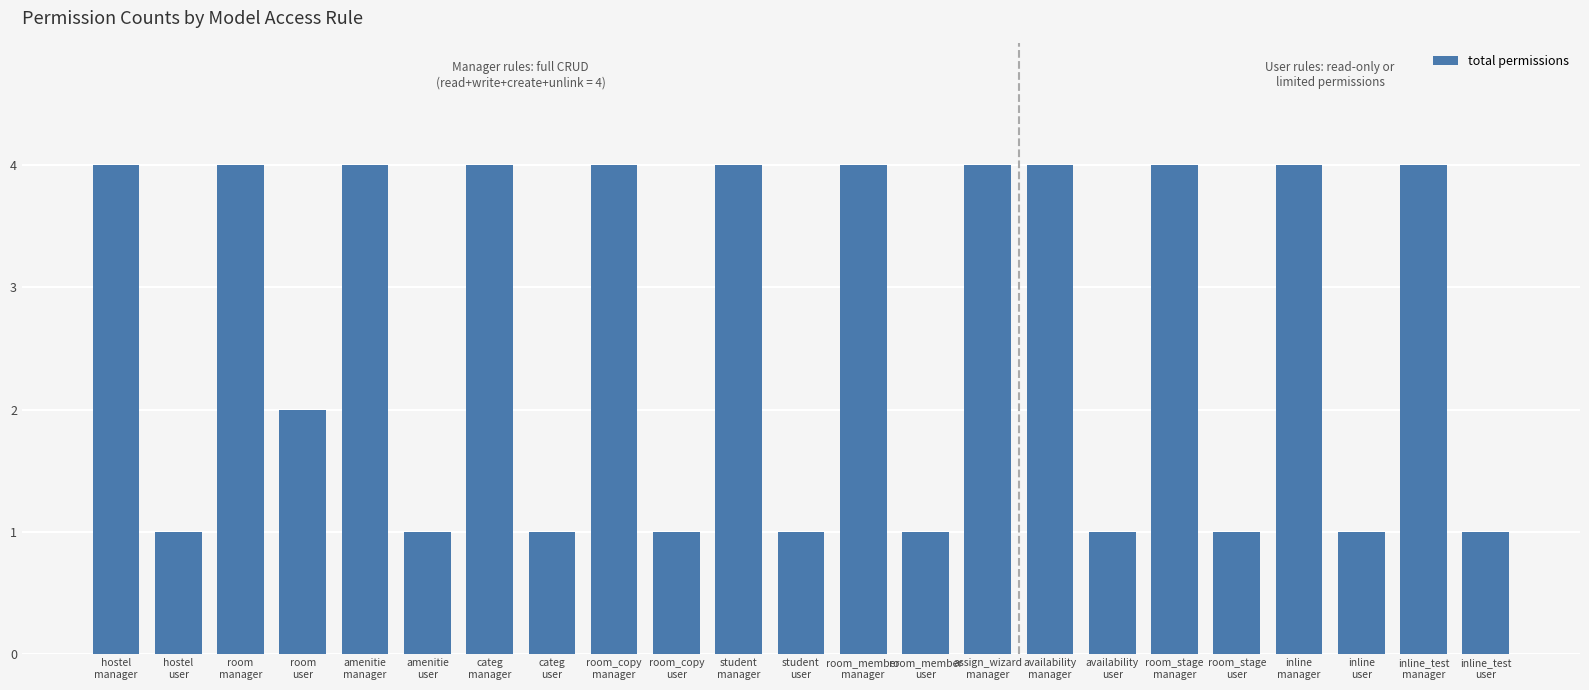

Reading right to left, extract all data points from this chart.

1	4	1	4	1	4	1	4	4	1	4	1	4	1	4	1	4	1	4	2	4	1	4